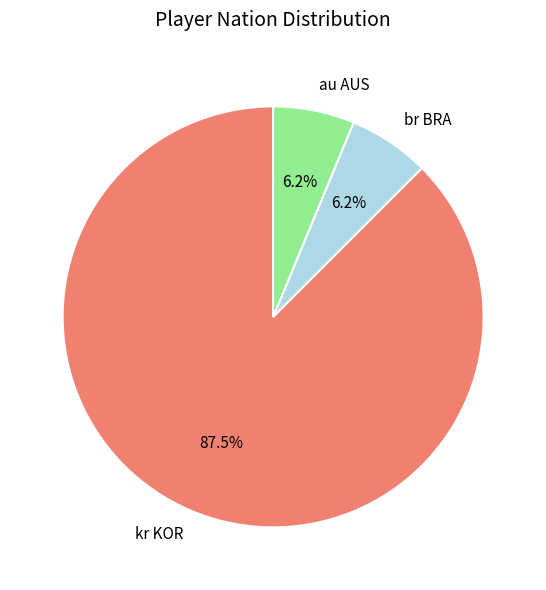

Is the sum of br BRA and au AUS greater than half?

No